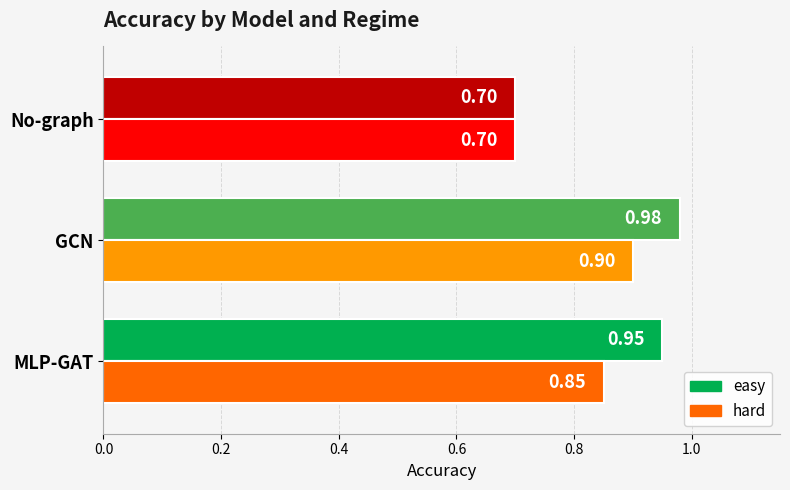

Which category has the highest value in the hard series?

GCN